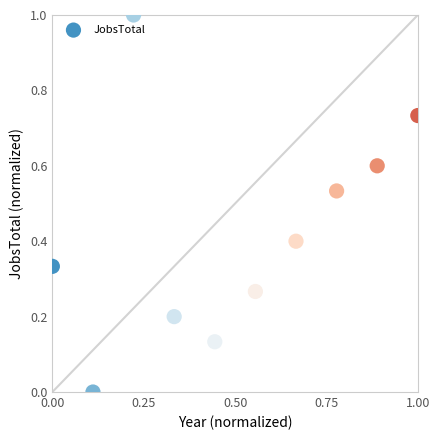

What is the range of X values (max minus min)?

1.0